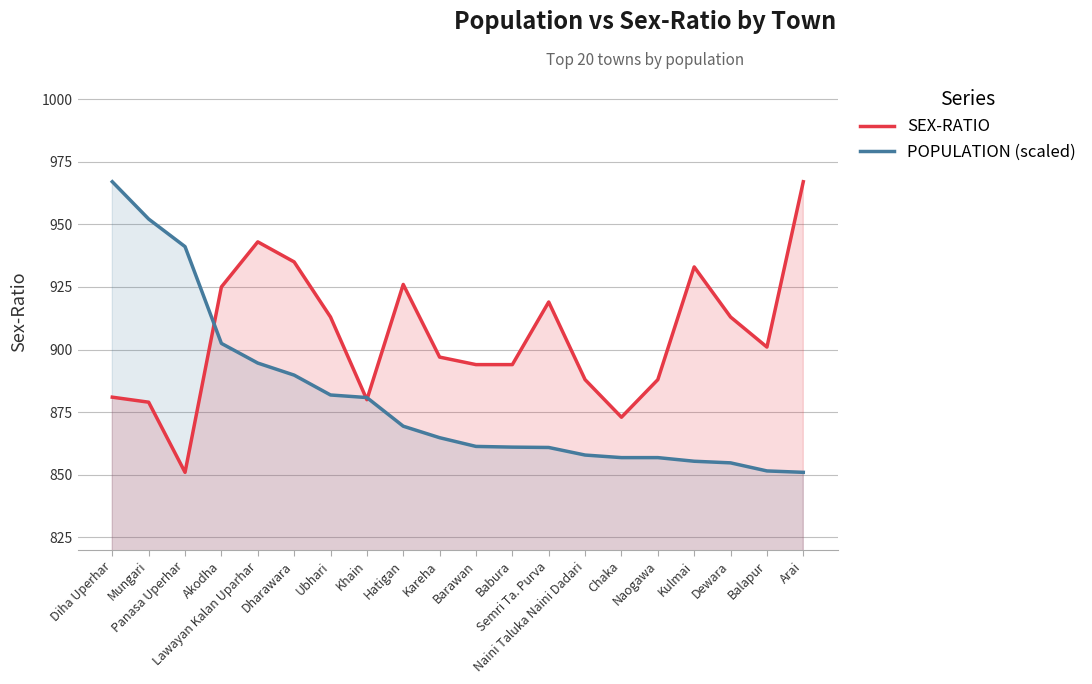

How many interior local valleys does the SEX-RATIO series have?

4